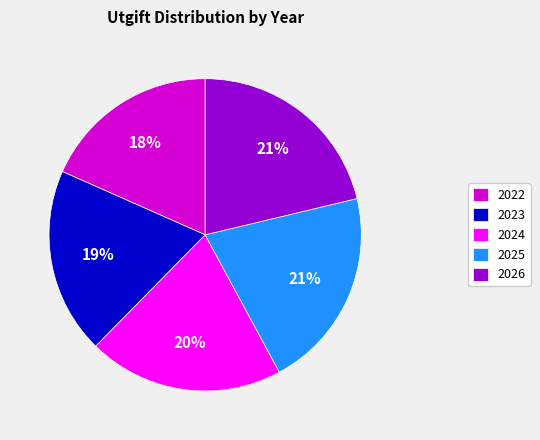

To the nearest percent, what percentage of the pie is 2022?

18%